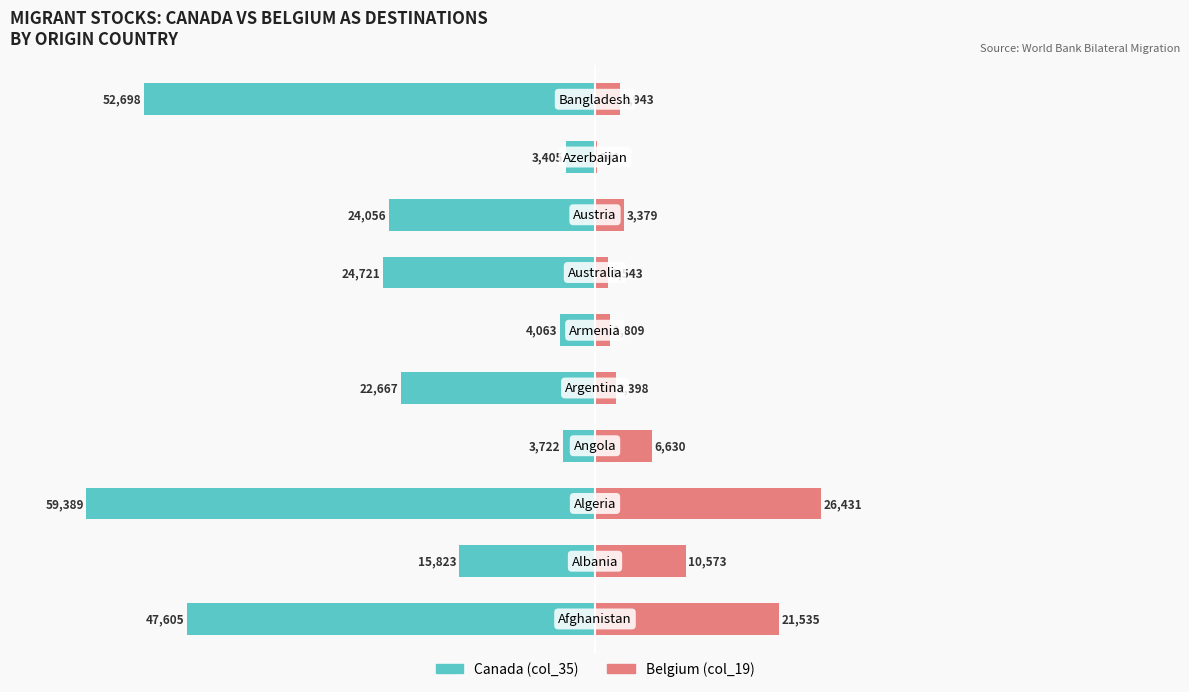

Count the number of data series in this chart.

2